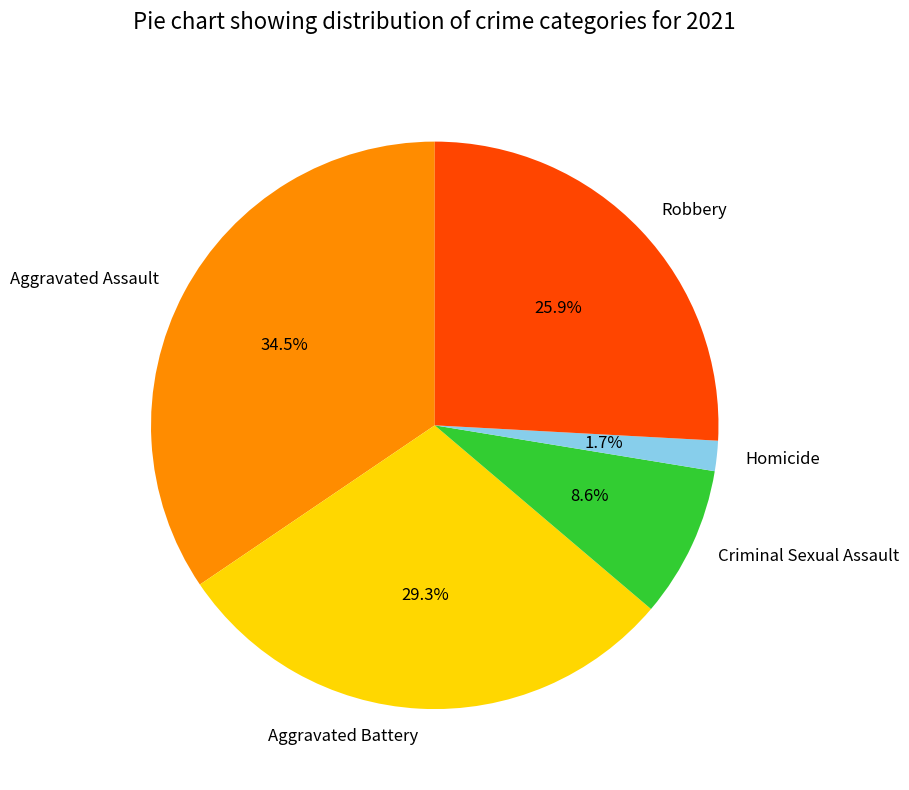

What portion of the pie excludes Homicide?

98.3%